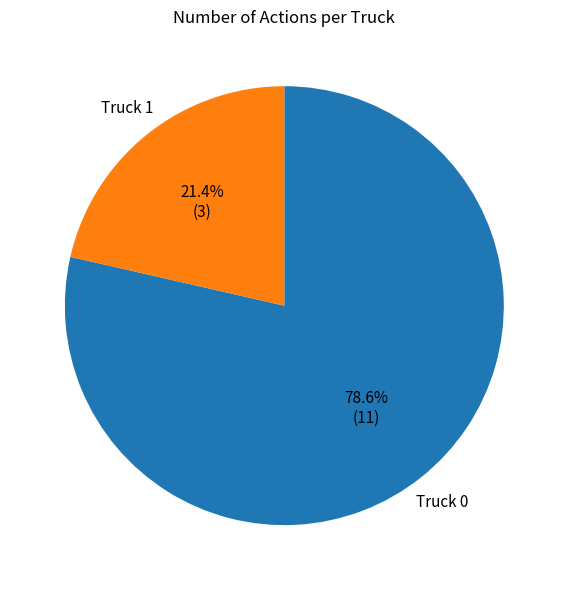

Is there any slice that represents more than half of the pie?

Yes